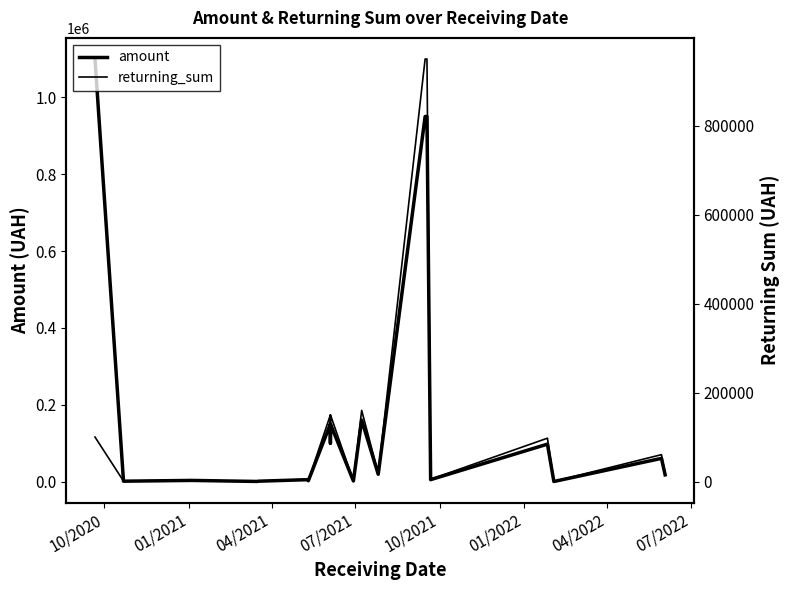

How many values in the amount series exceed 19000?

9